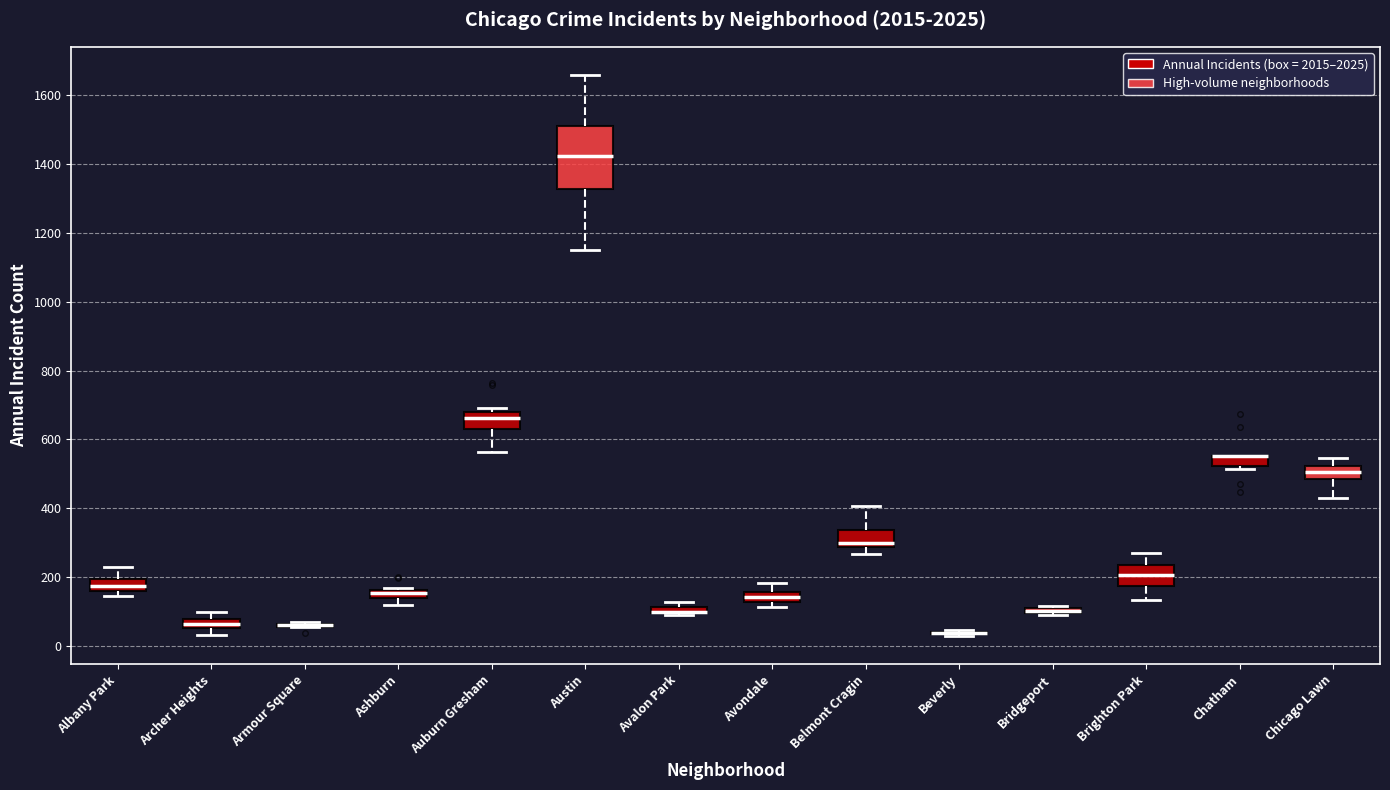

Where is the lower edge of the box for Bridgeport on the y-axis? The values are not printed on the chart, so give them approximately, as read against the axis.

100